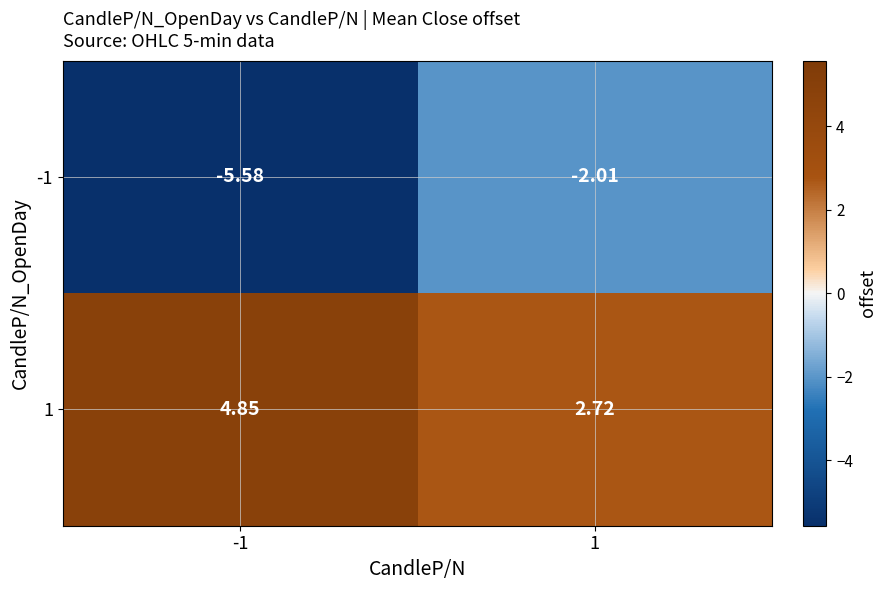

Is the value of 1 at -1 greater than the value of -1 at -1?

Yes